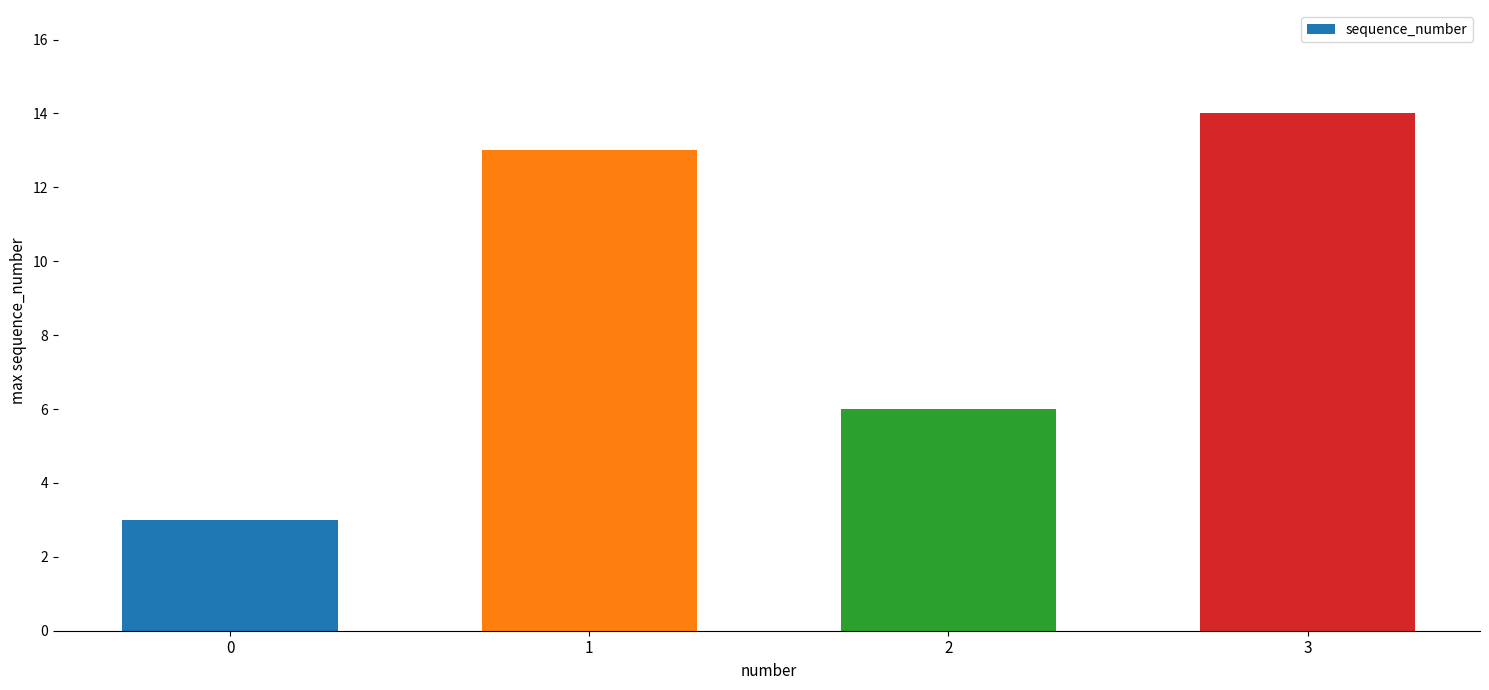

What is the approximate value at 1, to the nearest 5?

15